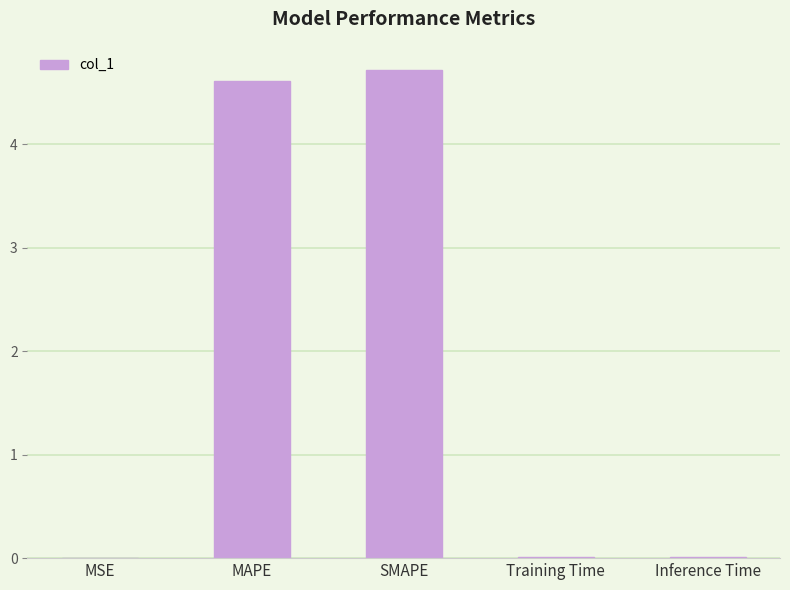

What is the sum of all values?

9.3